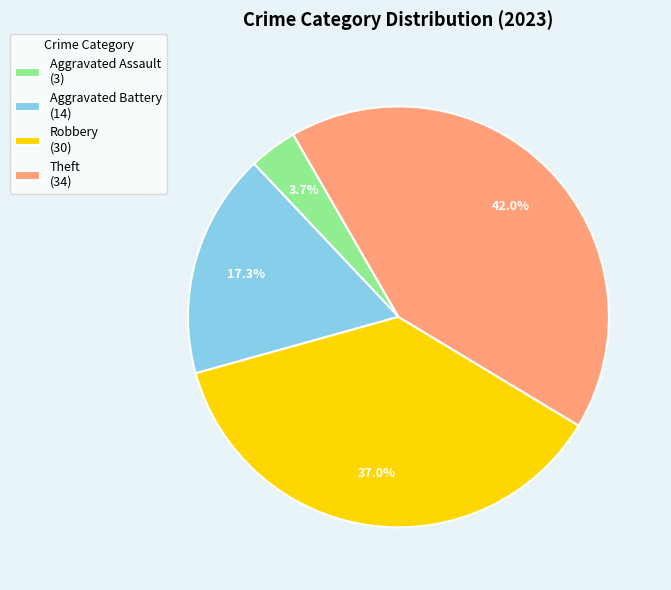

Between Robbery (30) and Aggravated Battery (14), which is larger?

Robbery (30)